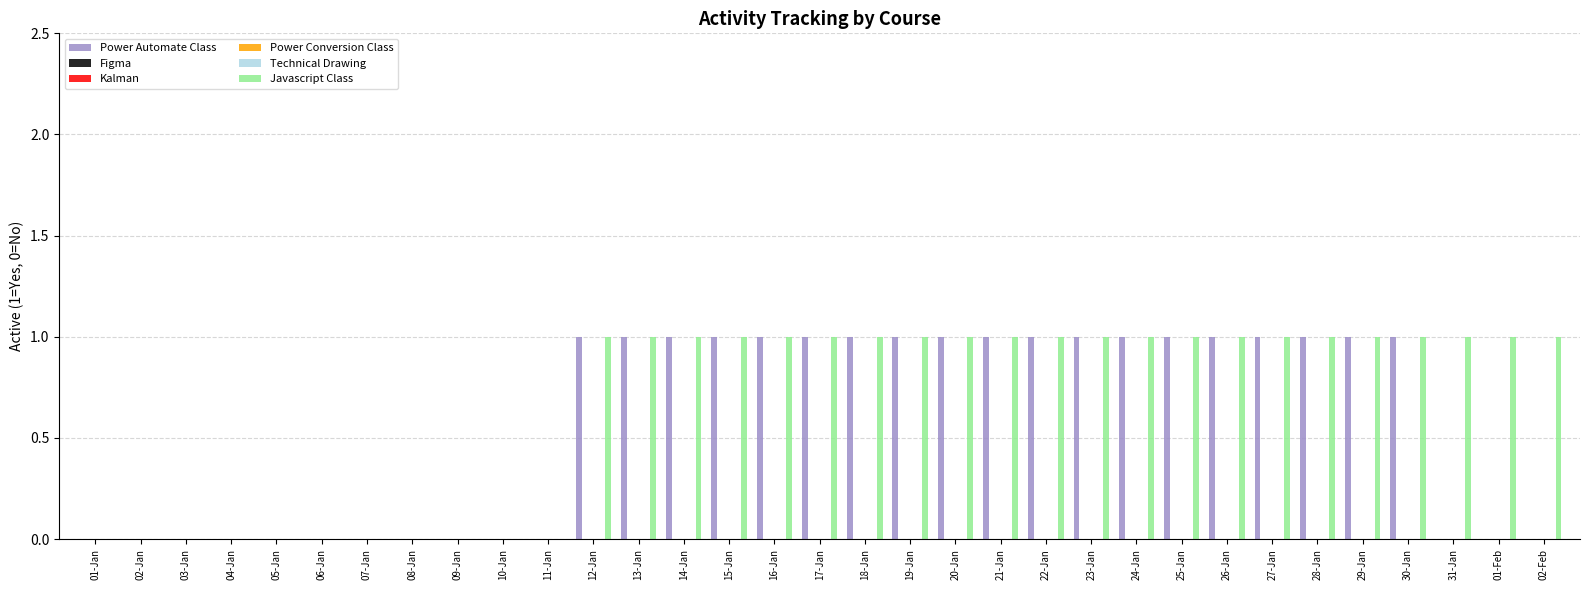

Reading left to right, extract all data points from this chart.

Power Automate Class: 0	0	0	0	0	0	0	0	0	0	0	1	1	1	1	1	1	1	1	1	1	1	1	1	1	1	1	1	1	1	0	0	0
Figma: 0	0	0	0	0	0	0	0	0	0	0	0	0	0	0	0	0	0	0	0	0	0	0	0	0	0	0	0	0	0	0	0	0
Kalman: 0	0	0	0	0	0	0	0	0	0	0	0	0	0	0	0	0	0	0	0	0	0	0	0	0	0	0	0	0	0	0	0	0
Power Conversion Class: 0	0	0	0	0	0	0	0	0	0	0	0	0	0	0	0	0	0	0	0	0	0	0	0	0	0	0	0	0	0	0	0	0
Technical Drawing: 0	0	0	0	0	0	0	0	0	0	0	0	0	0	0	0	0	0	0	0	0	0	0	0	0	0	0	0	0	0	0	0	0
Javascript Class: 0	0	0	0	0	0	0	0	0	0	0	1	1	1	1	1	1	1	1	1	1	1	1	1	1	1	1	1	1	1	1	1	1